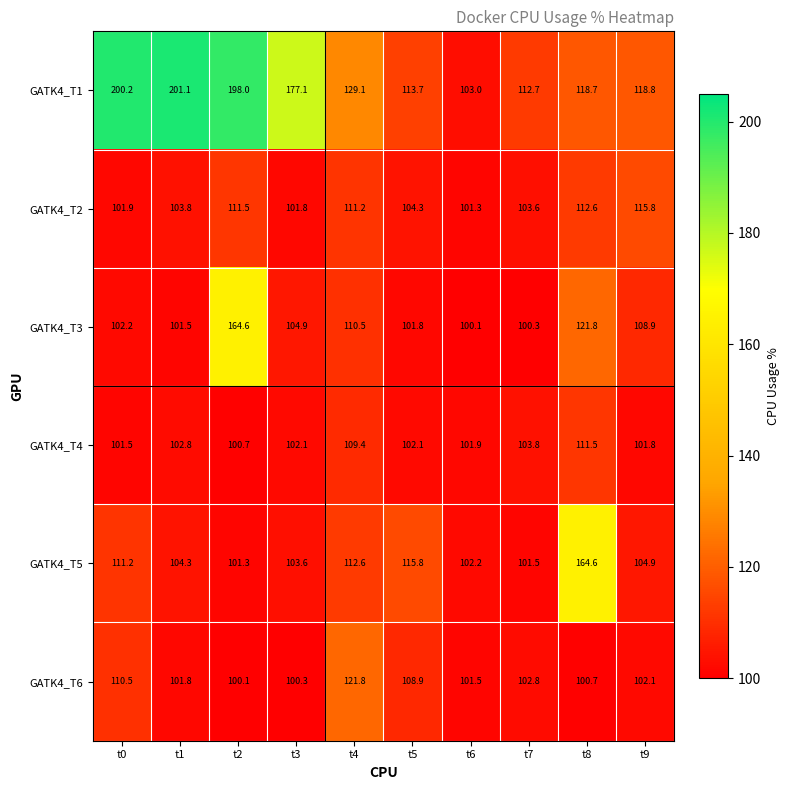

What is the difference between the highest and lowest values at t9?

17.0